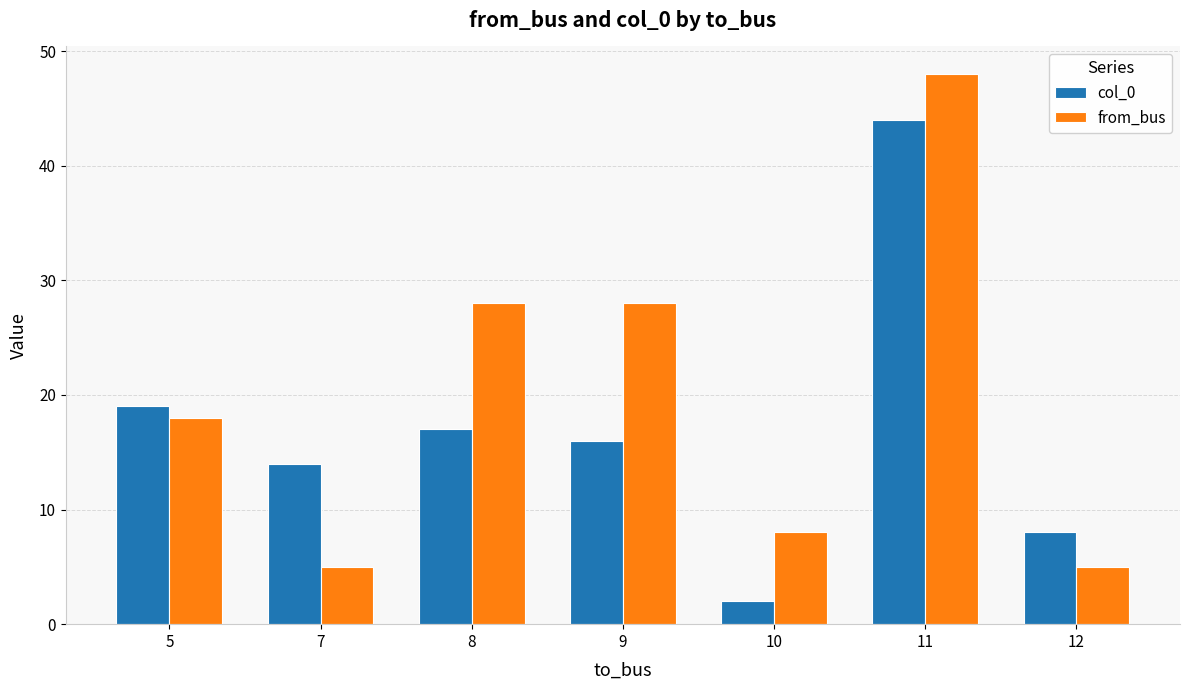

Rank the series at 11 from lowest to highest value.

col_0, from_bus